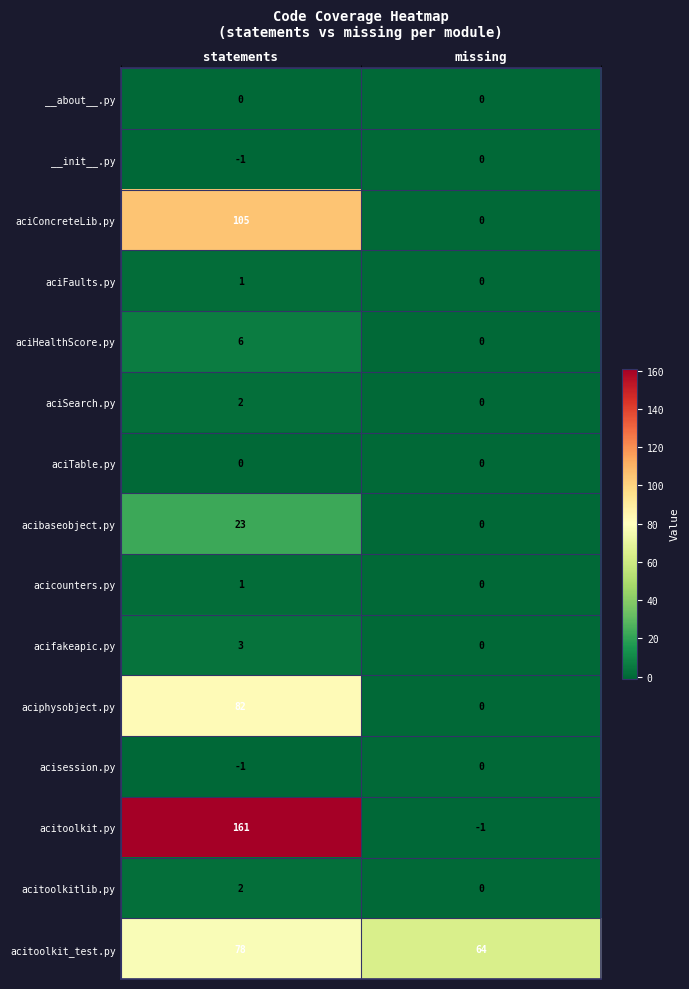

Reading left to right, list all the values displayed in this chart.

__about__.py: 0	0
__init__.py: -1	0
aciConcreteLib.py: 105	0
aciFaults.py: 1	0
aciHealthScore.py: 6	0
aciSearch.py: 2	0
aciTable.py: 0	0
acibaseobject.py: 23	0
acicounters.py: 1	0
acifakeapic.py: 3	0
aciphysobject.py: 82	0
acisession.py: -1	0
acitoolkit.py: 161	-1
acitoolkitlib.py: 2	0
acitoolkit_test.py: 78	64